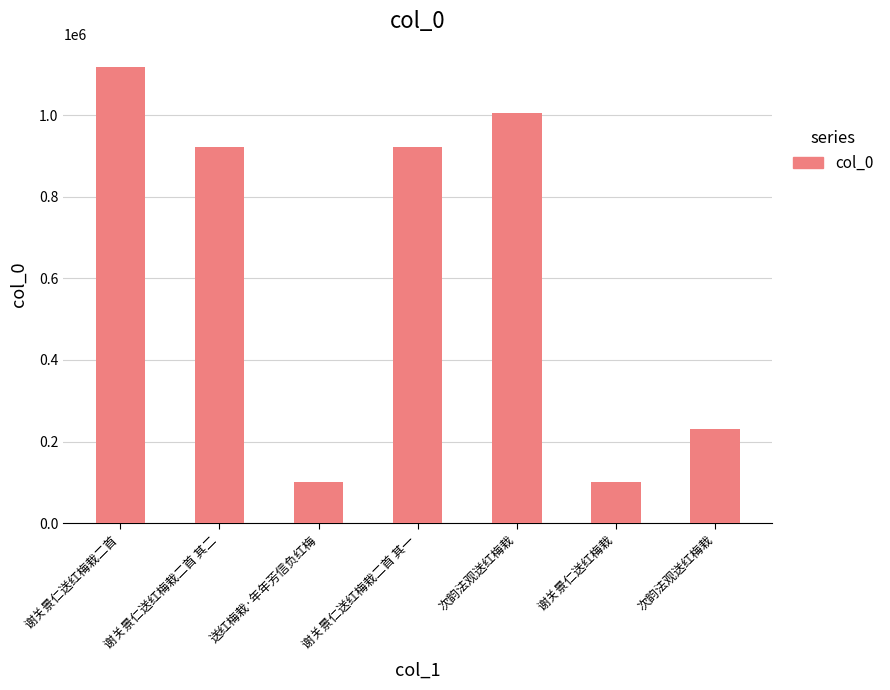

True or false: the data shows 149481 at 送红梅栽·年年芳信负红梅.

False